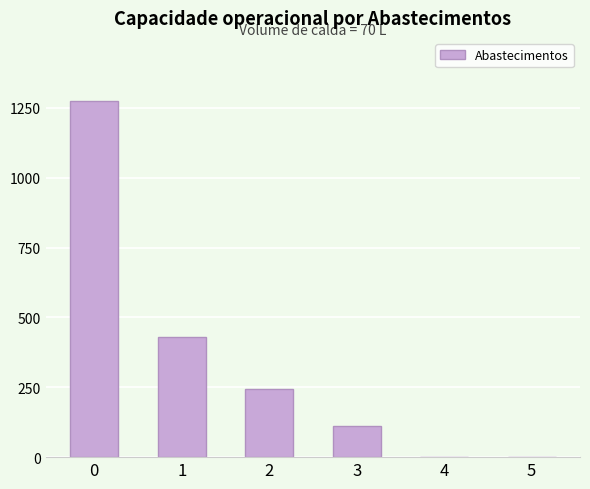

What is the sum of all values?

2062